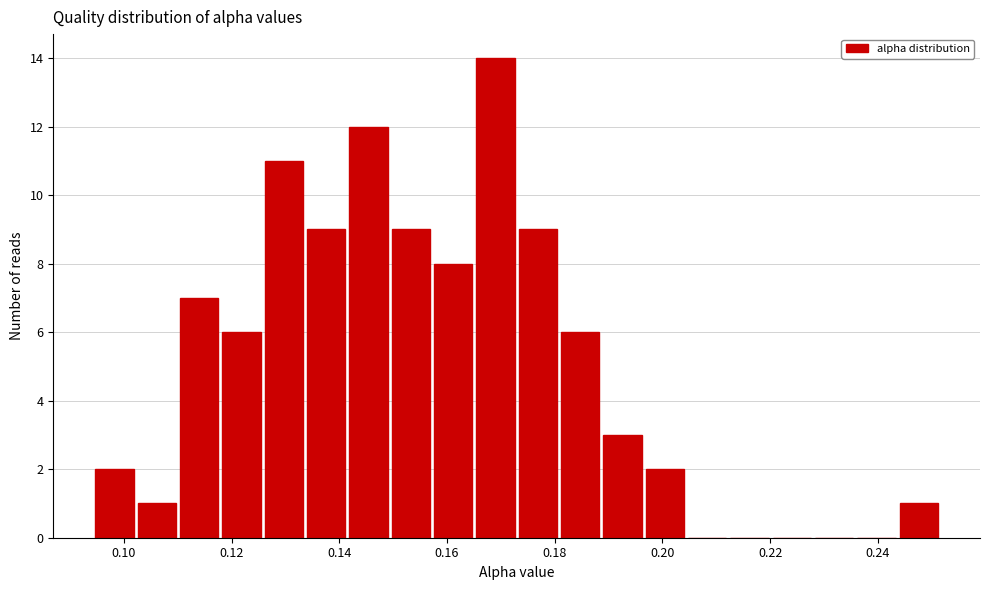

Read against the x-axis, roughly where is the centre of the tallest bar?

0.168